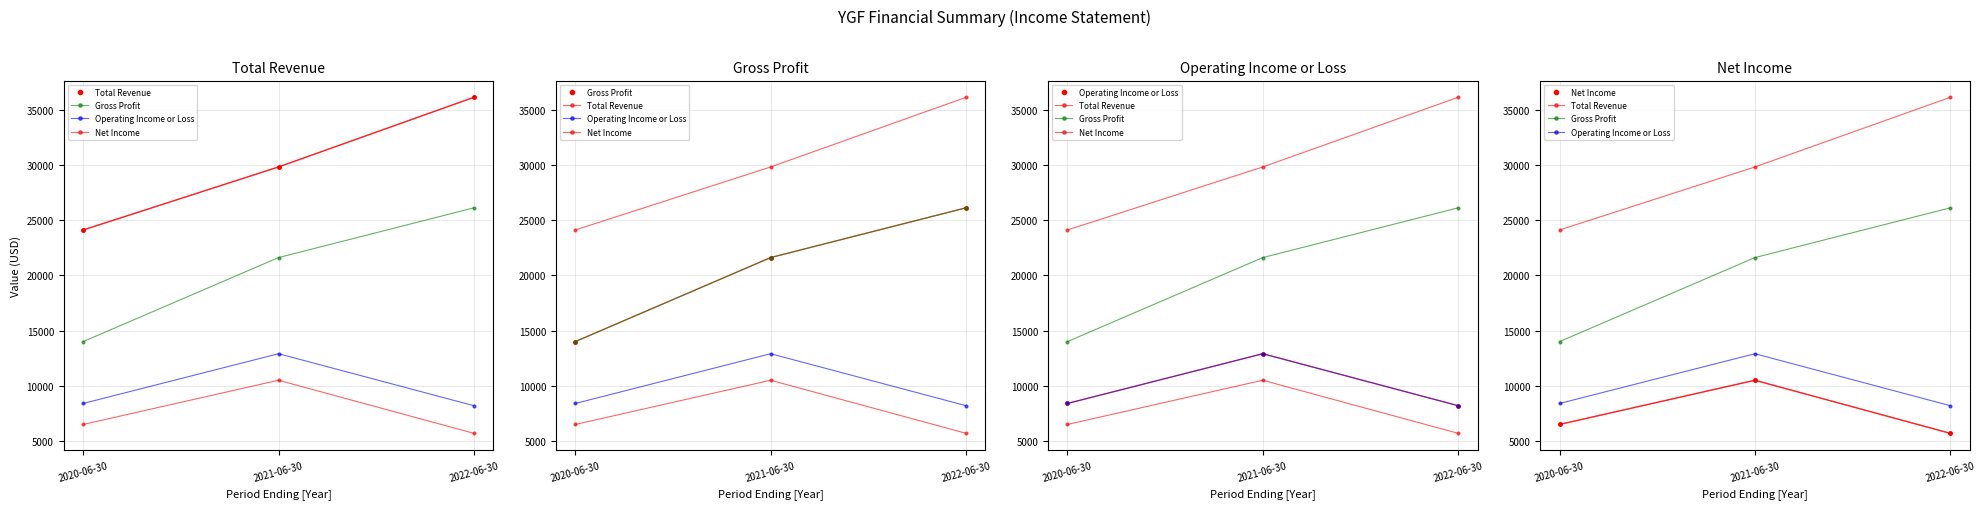

Which category has the highest value in the Net Income series?

2021-06-30